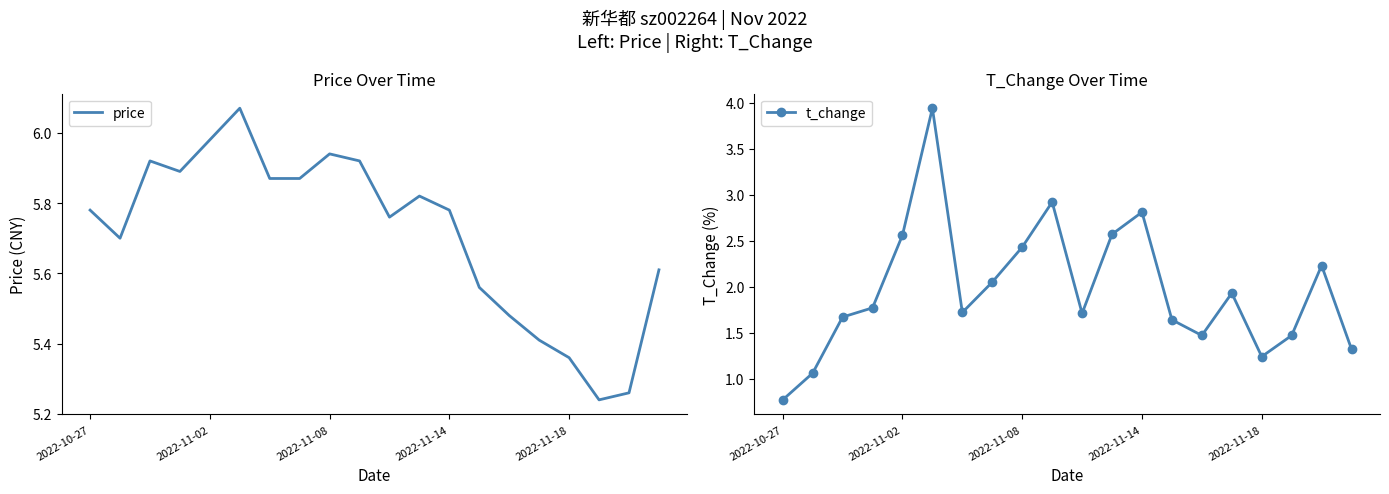

What is the average value of the price series?

5.7